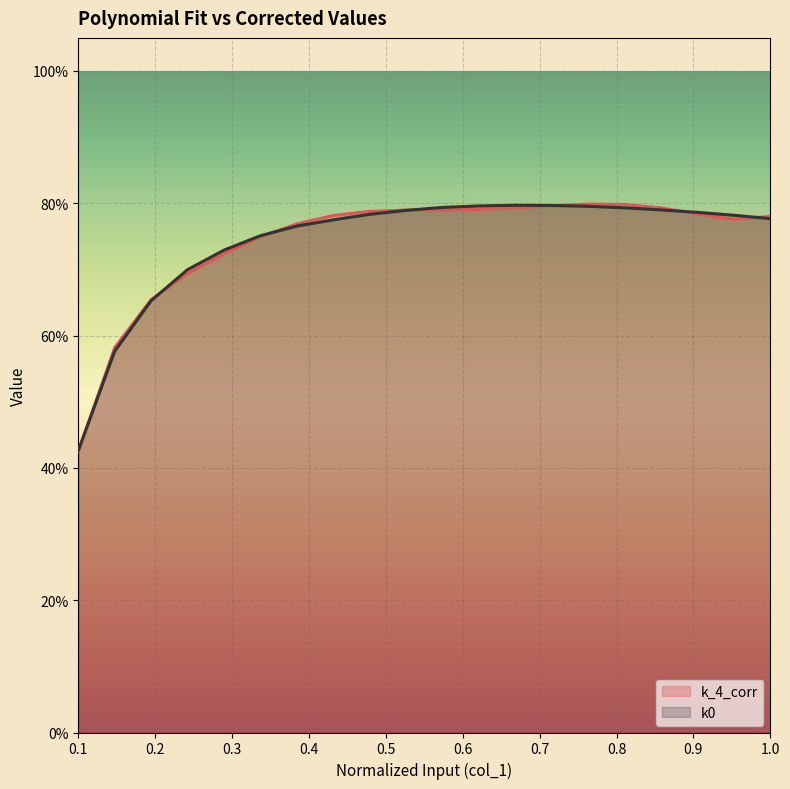

Rank the series by their average value, from highest to lowest.

k_4_corr, k0